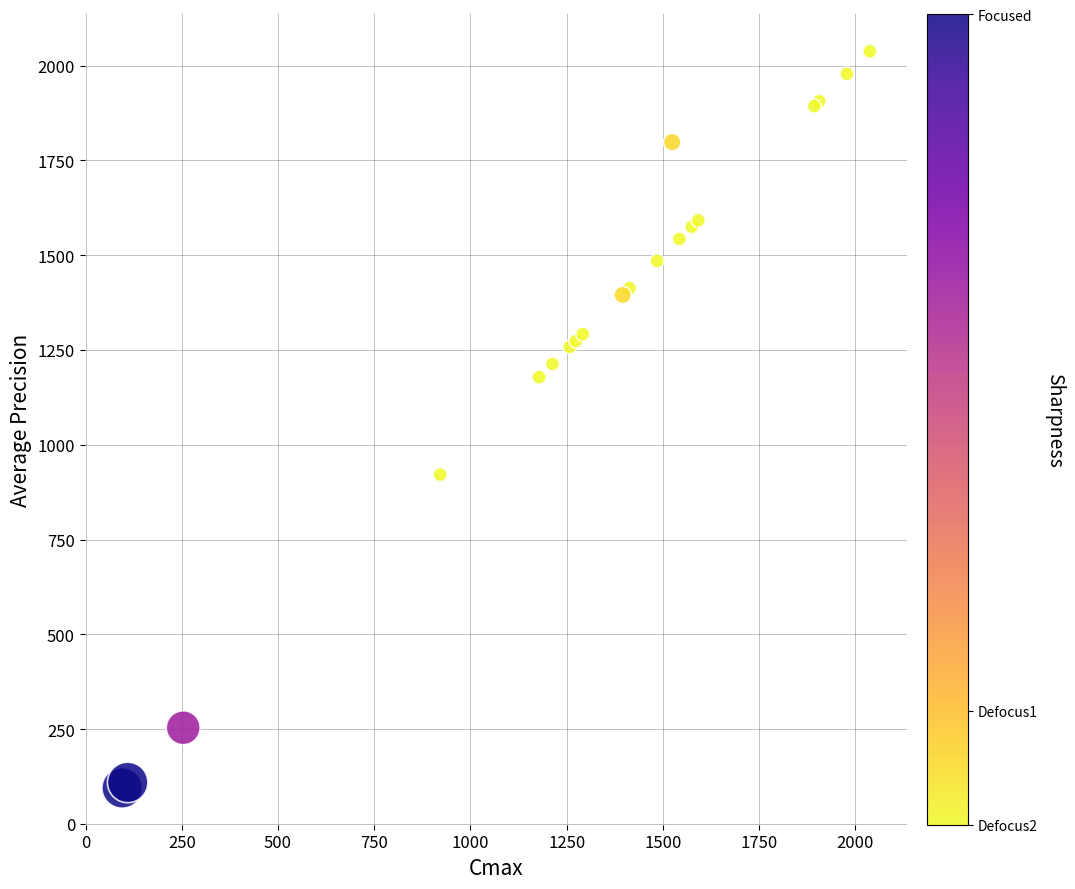

What Y value in the scatter plot is closest to 1066?

1178.4